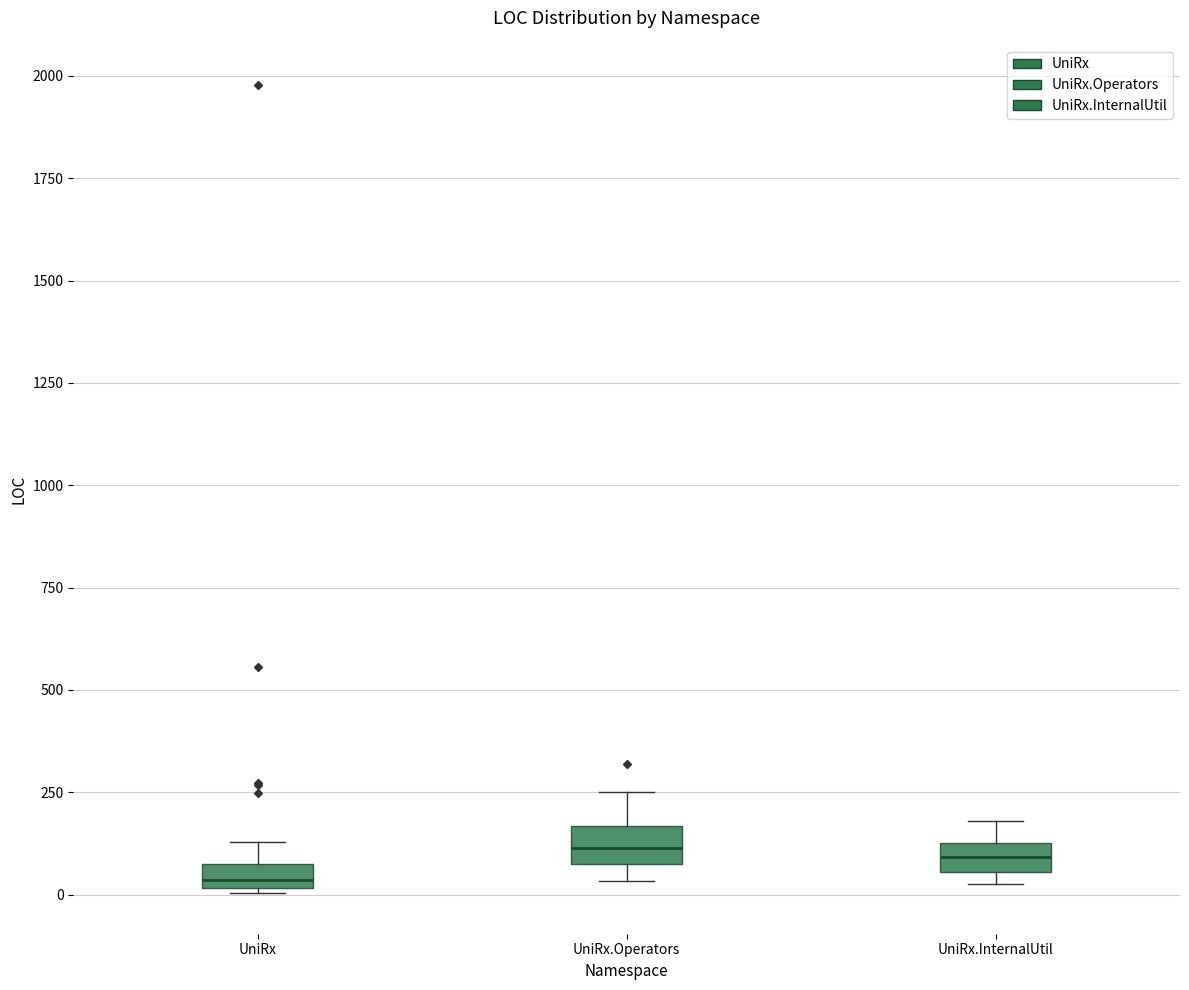

Which box has the lowest median line?

UniRx